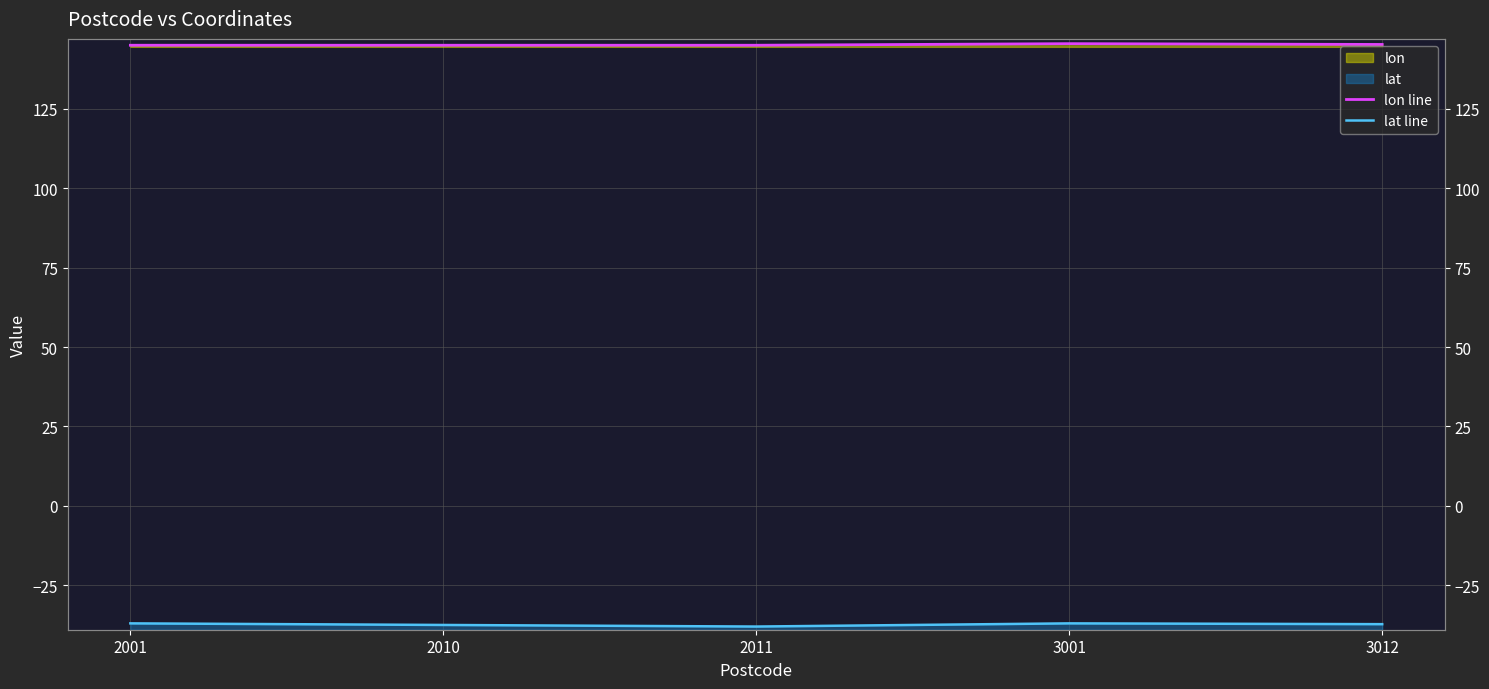

What is the total value across all series at 3001?

108.5